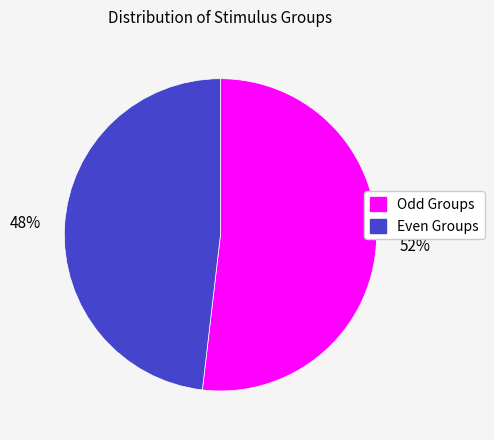

Is there a majority slice in this chart?

Yes